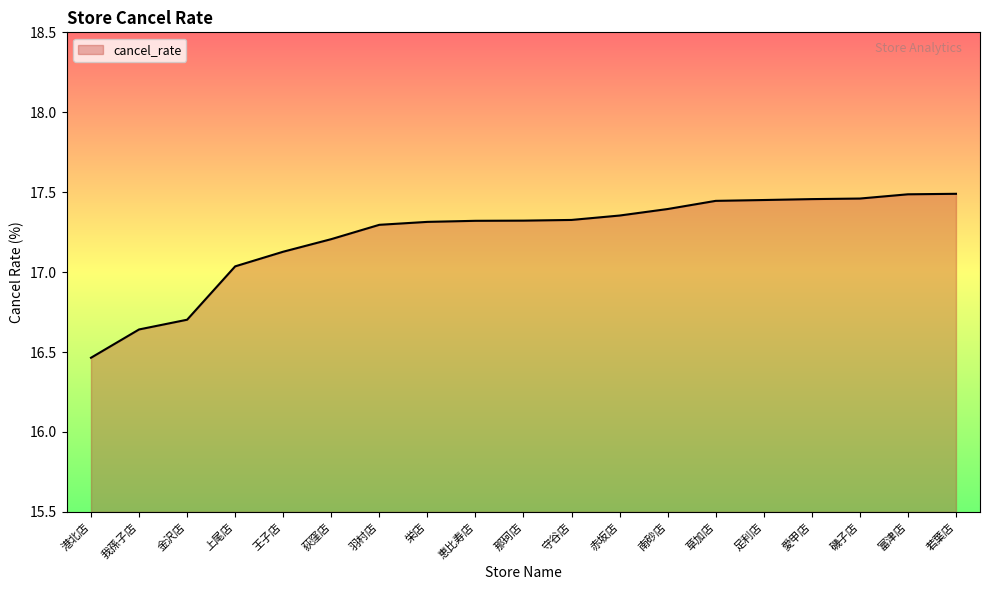

Between 富津店 and 港北店, which is larger?

富津店